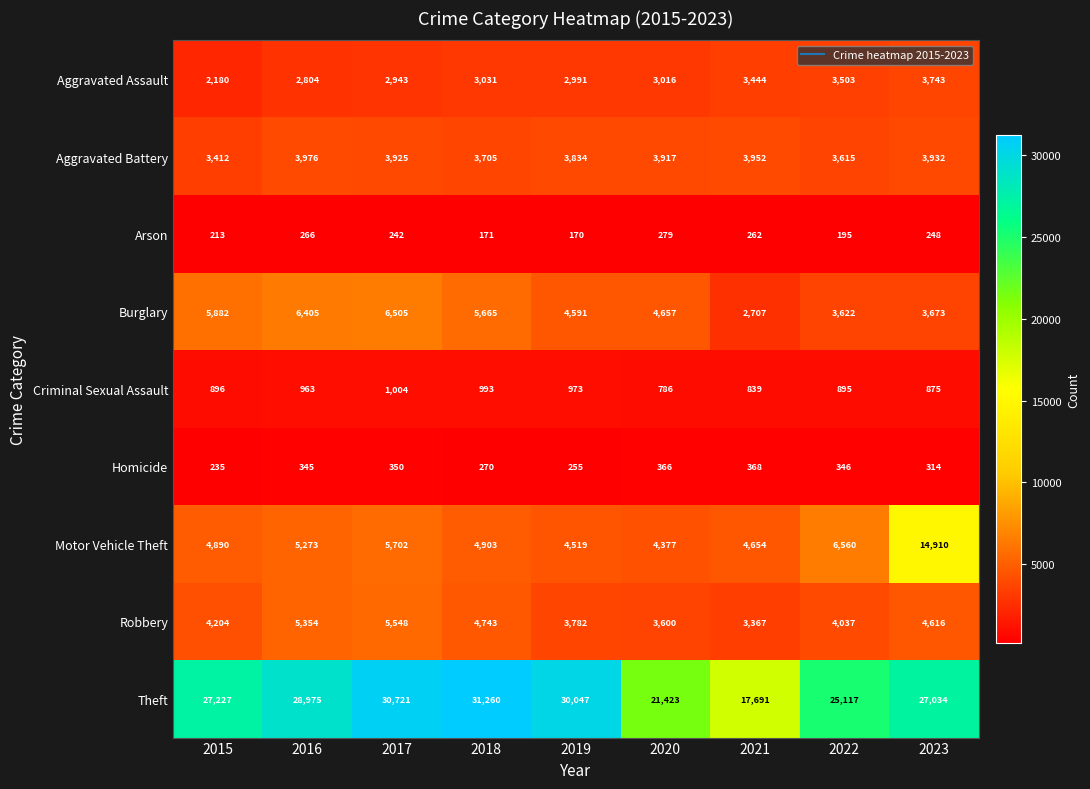

What is the approximate value of Aggravated Assault at 2022?

3503